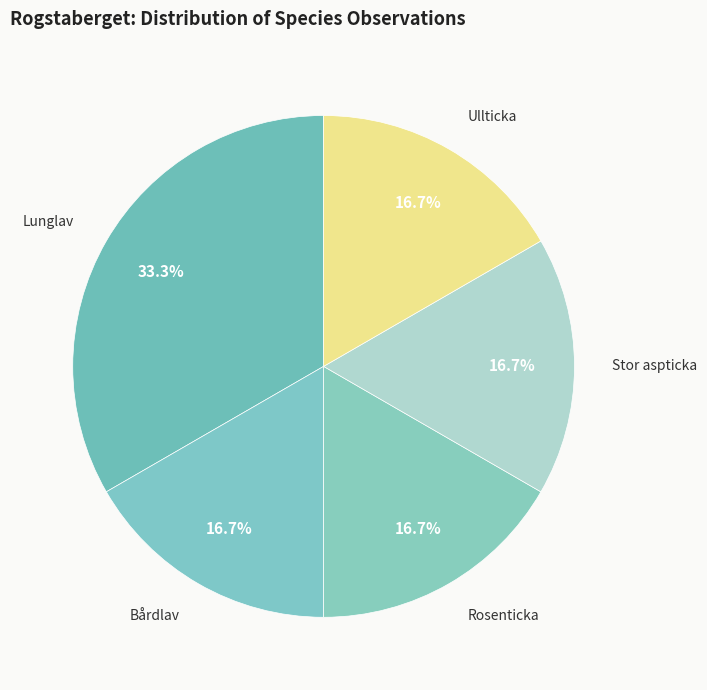

To the nearest percent, what portion does Lunglav represent?

33%